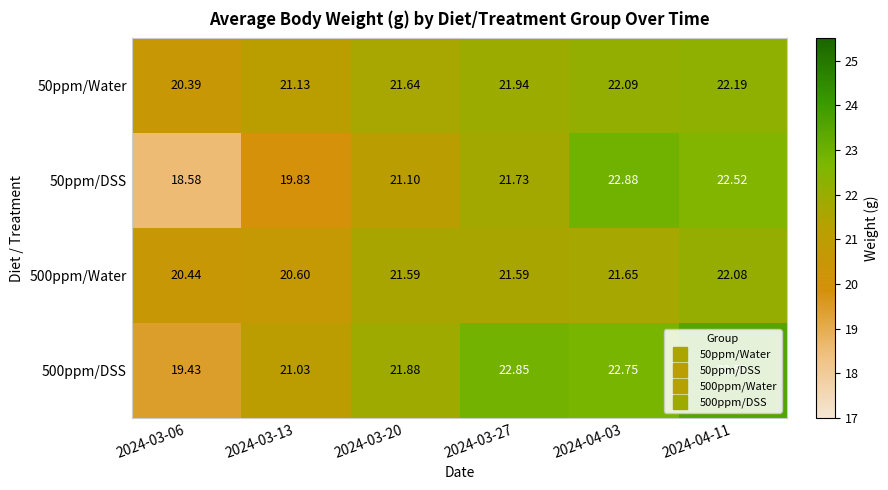

Is the value of 500ppm/DSS at 2024-03-27 greater than the value of 500ppm/Water at 2024-04-11?

Yes